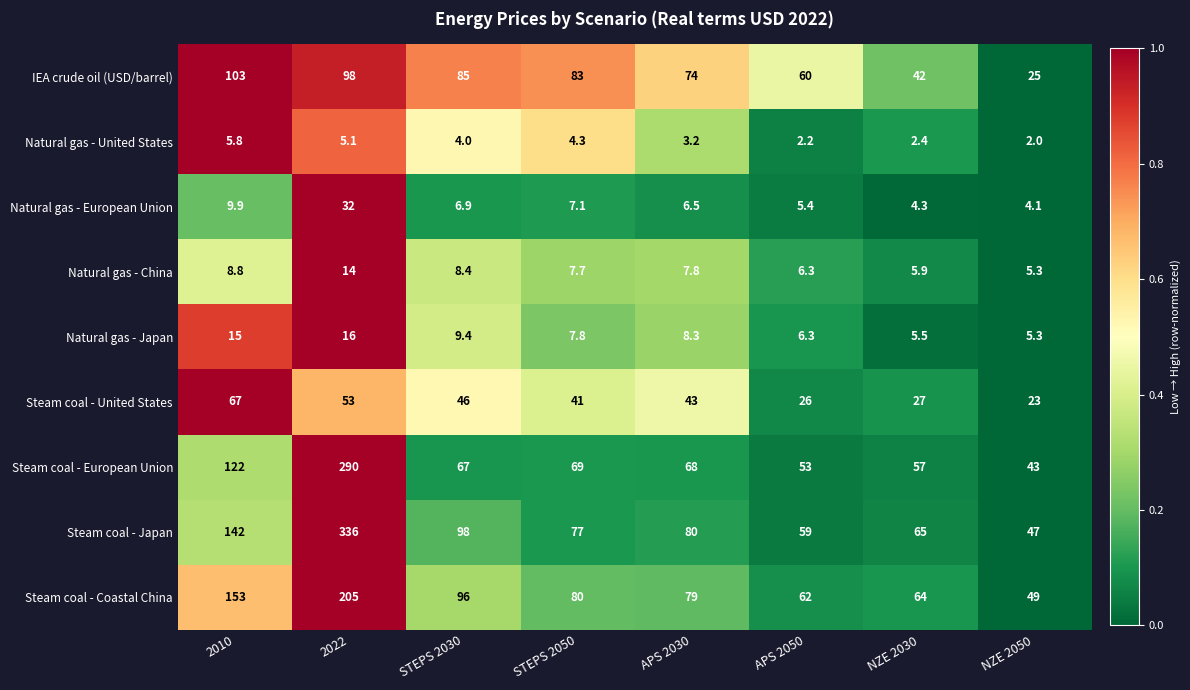

What is the average value of the Steam coal - United States series?

40.8